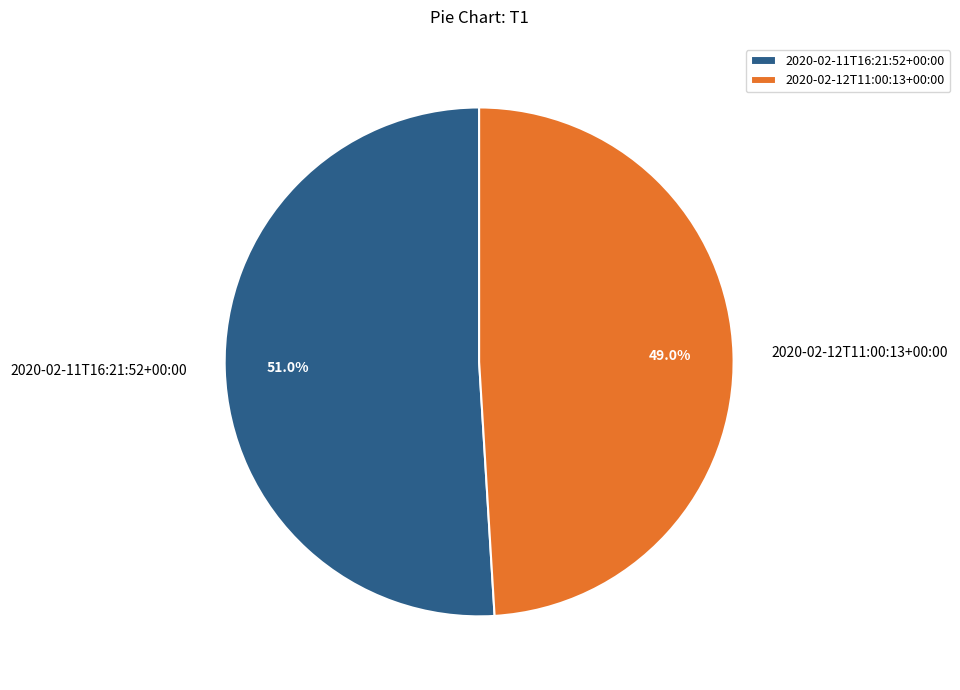

What is the ratio of the value at 2020-02-12T11:00:13+00:00 to the value at 2020-02-11T16:21:52+00:00?

1.0